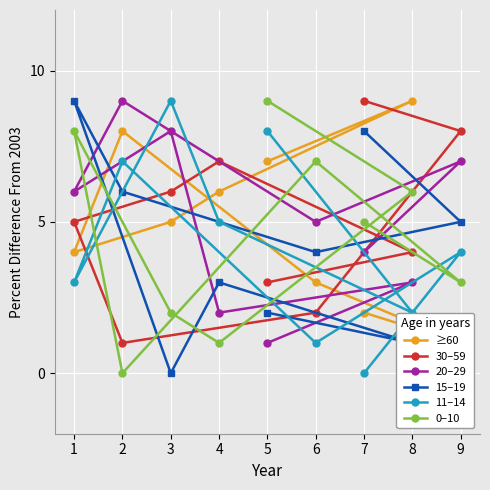

The 30–59 series shows 1 at 5. True or false?

False